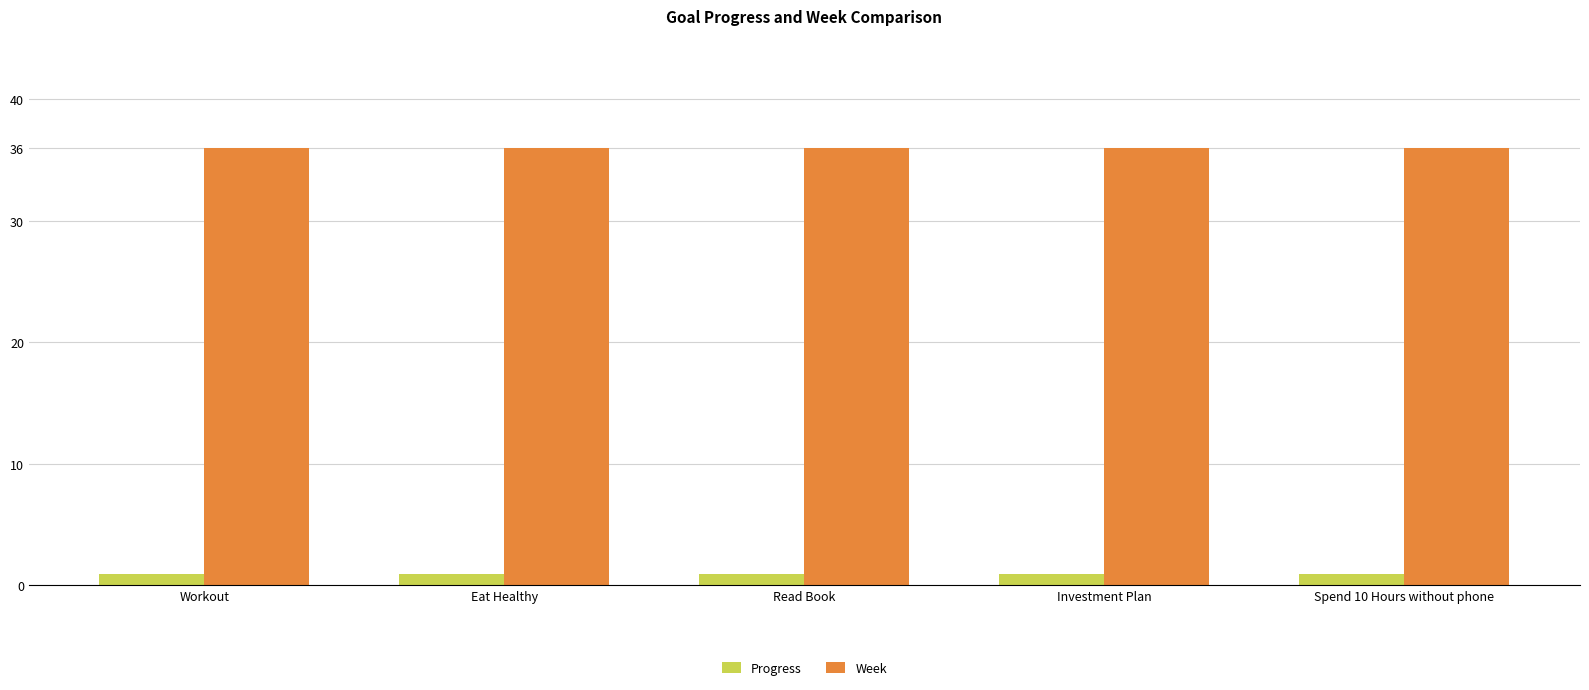

What position from the left is Eat Healthy?

2